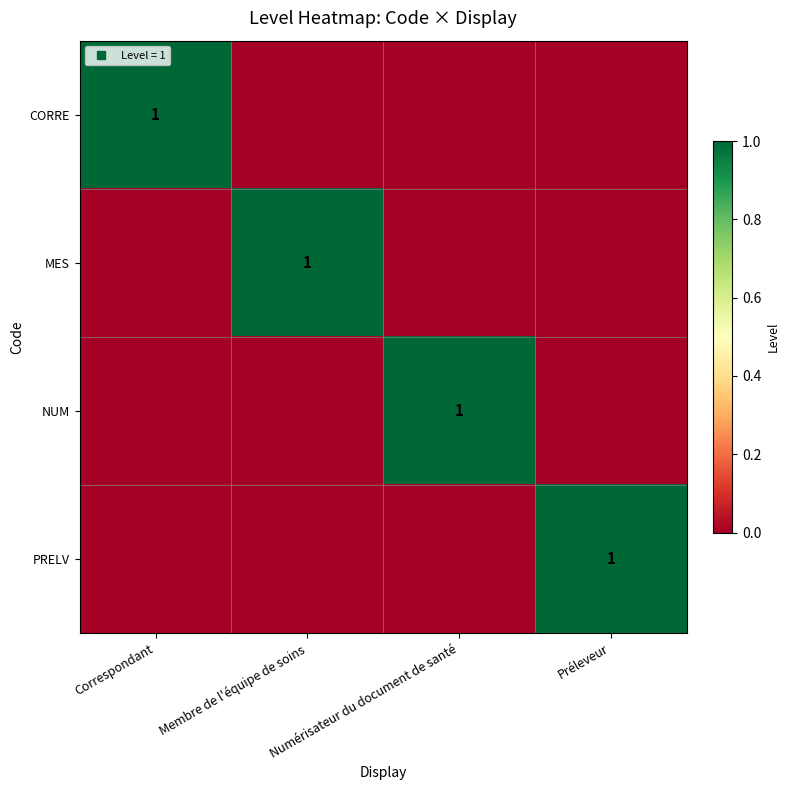

At Correspondant, list the series in order from smallest to largest.

MES, NUM, PRELV, CORRE